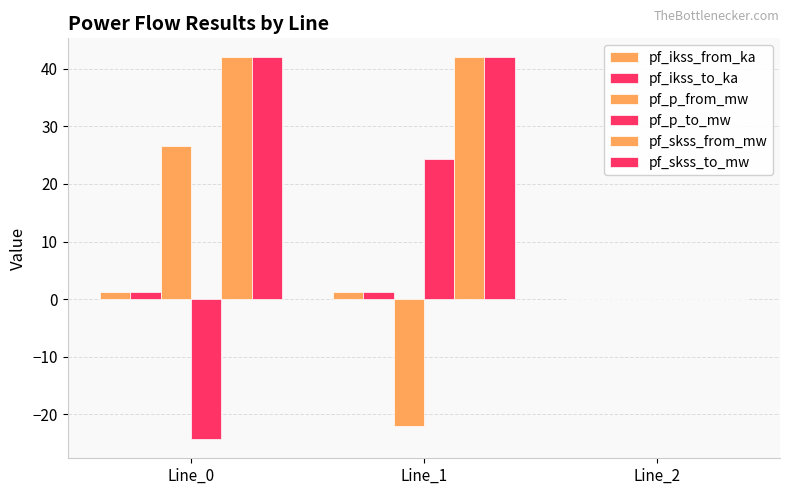

Count the number of data series in this chart.

6